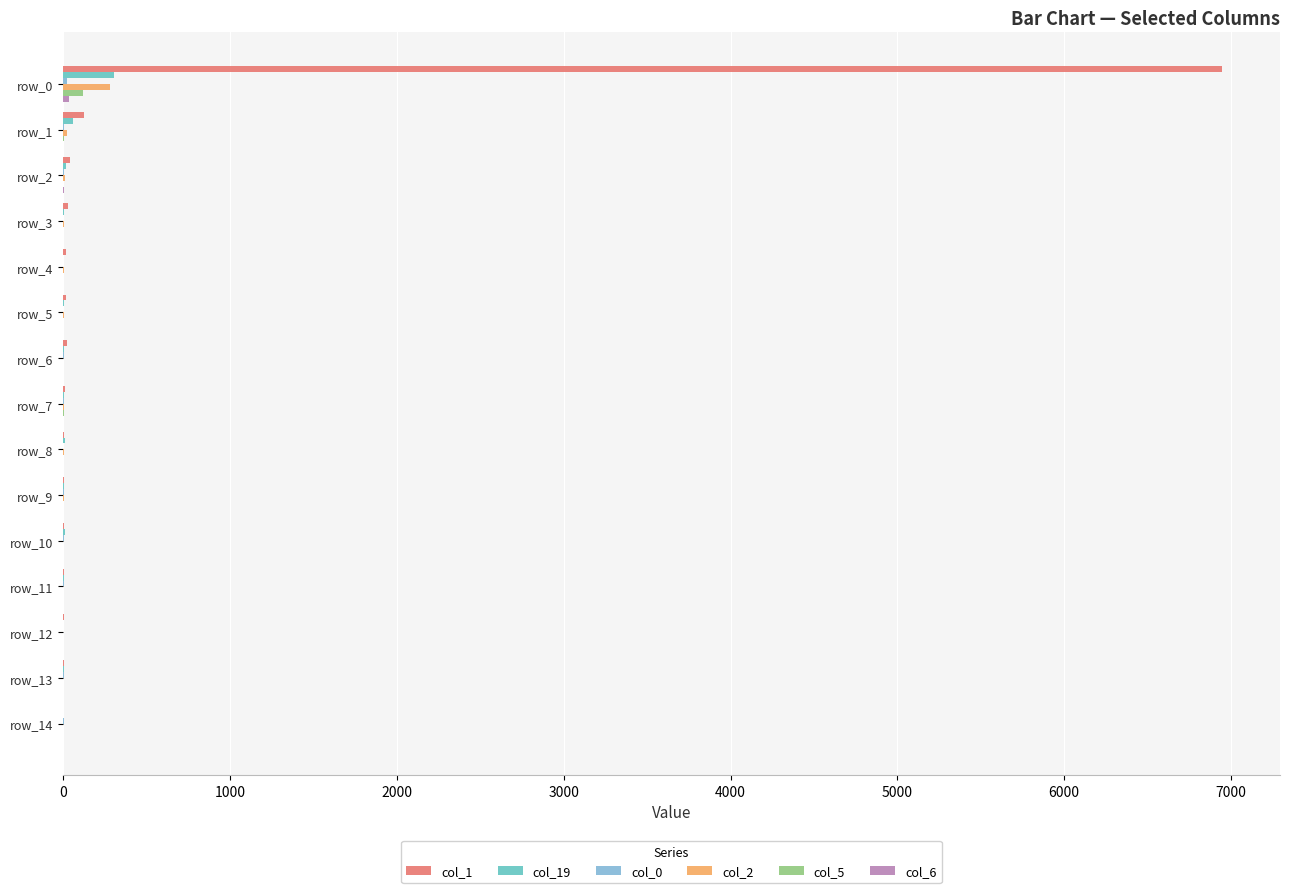

Which category has the highest value across all series?

row_0